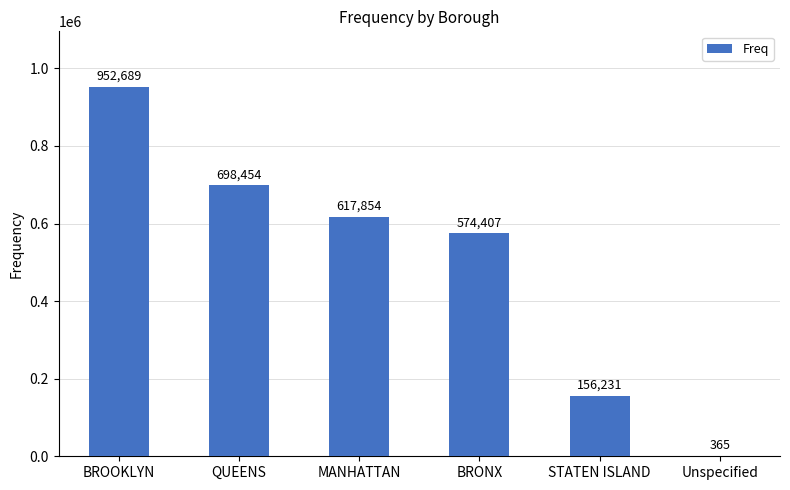

How many categories are shown in the chart?

6